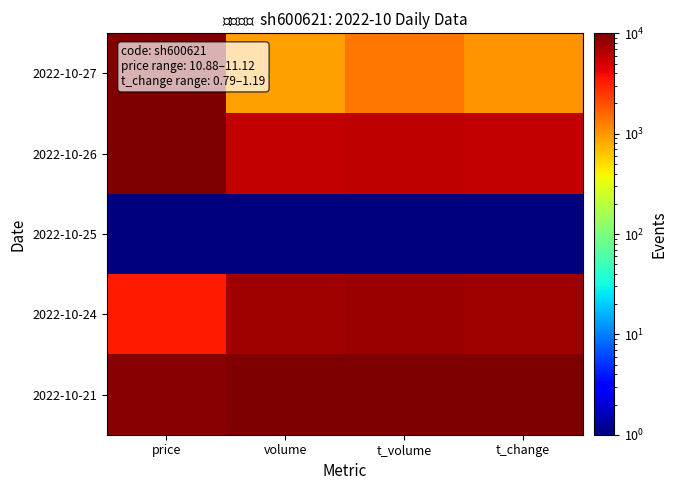

What is the greatest value displayed?

10000.0